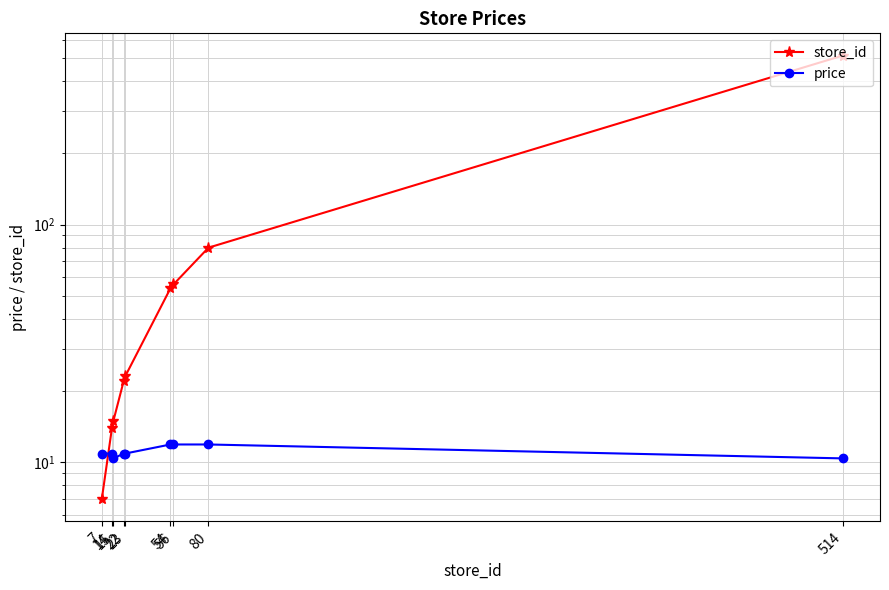

True or false: store_id has more than 0 points higher than both neighbors.

False